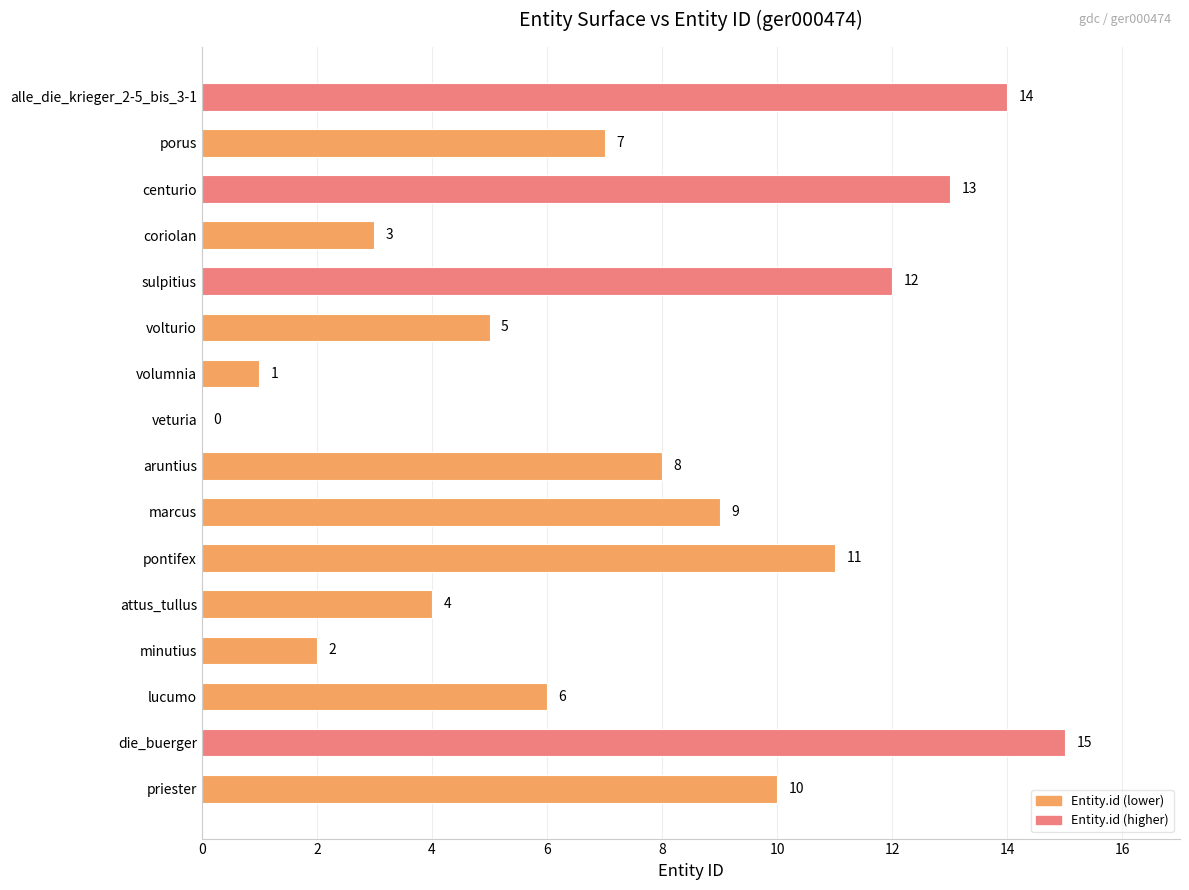

True or false: the data shows 2 at minutius.

True